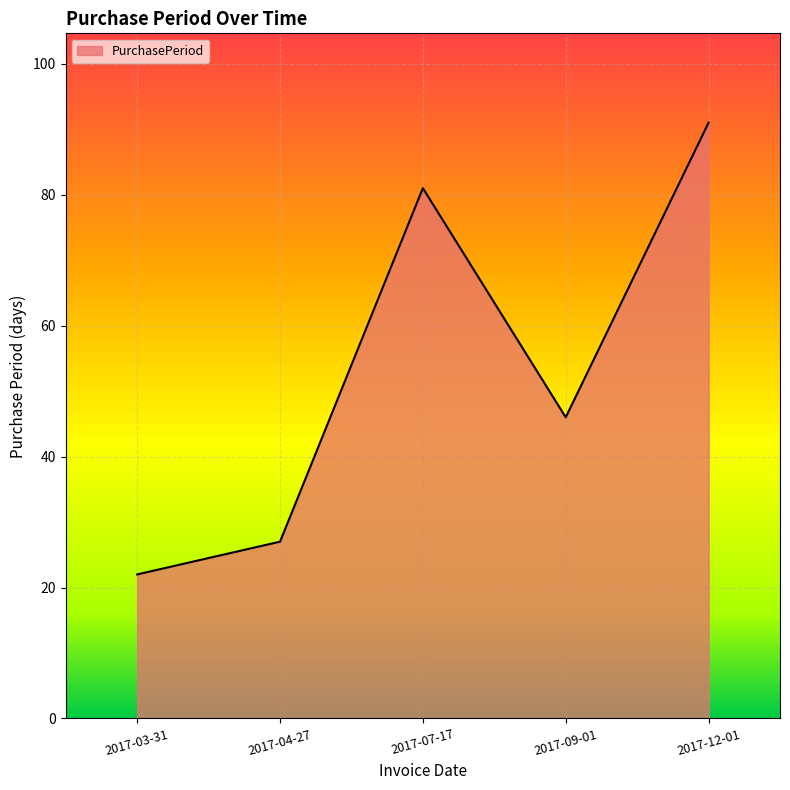

What is the approximate value at 2017-09-01, to the nearest 5?

45